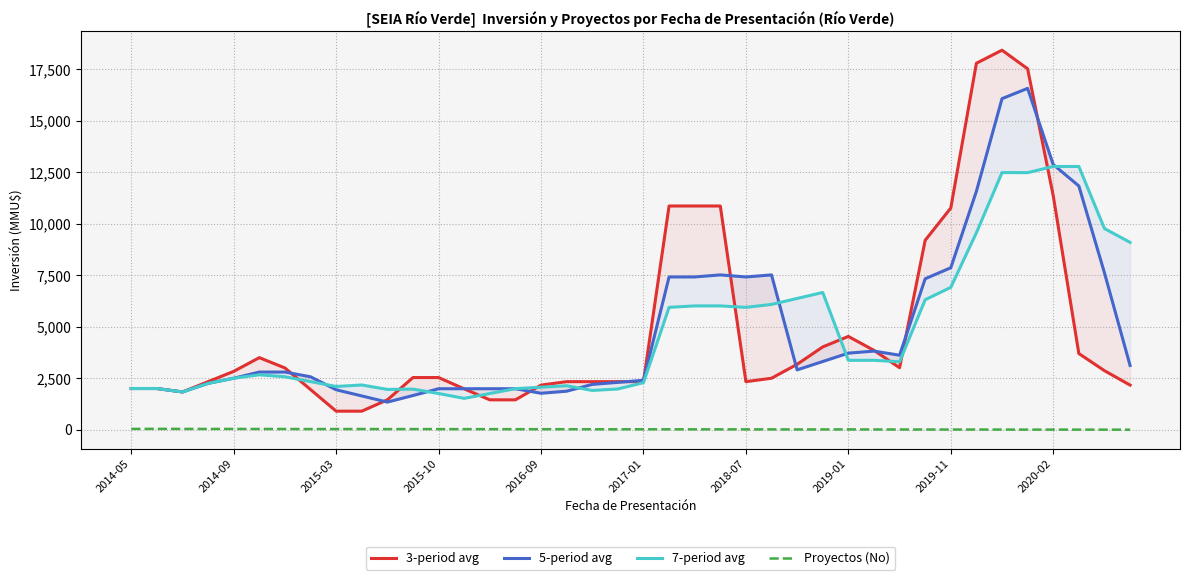

How many values in the 5-period avg series are below 2800?

19